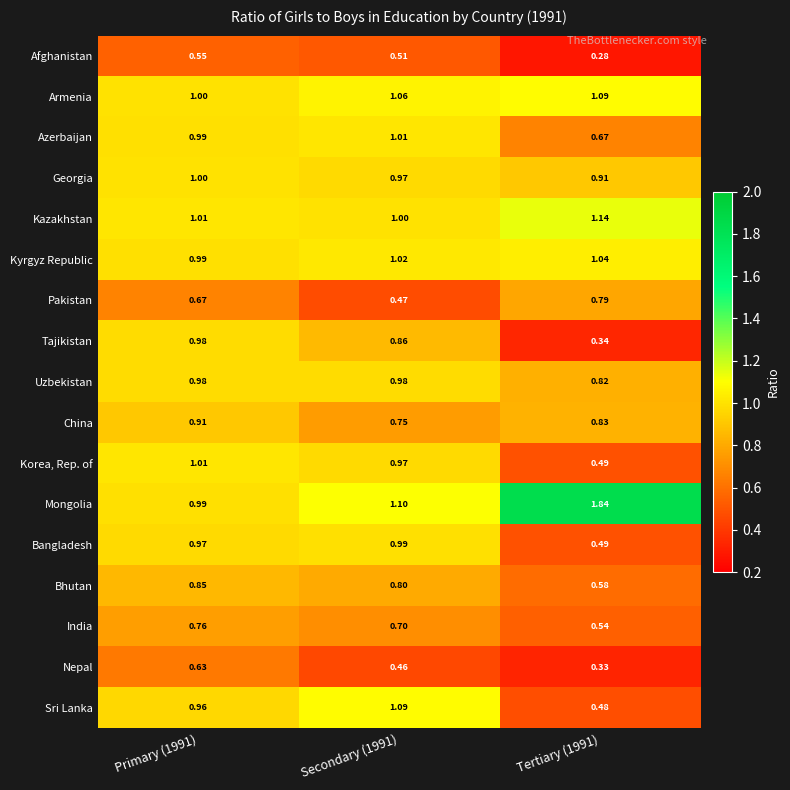

Which series has the widest spread of values?

Mongolia